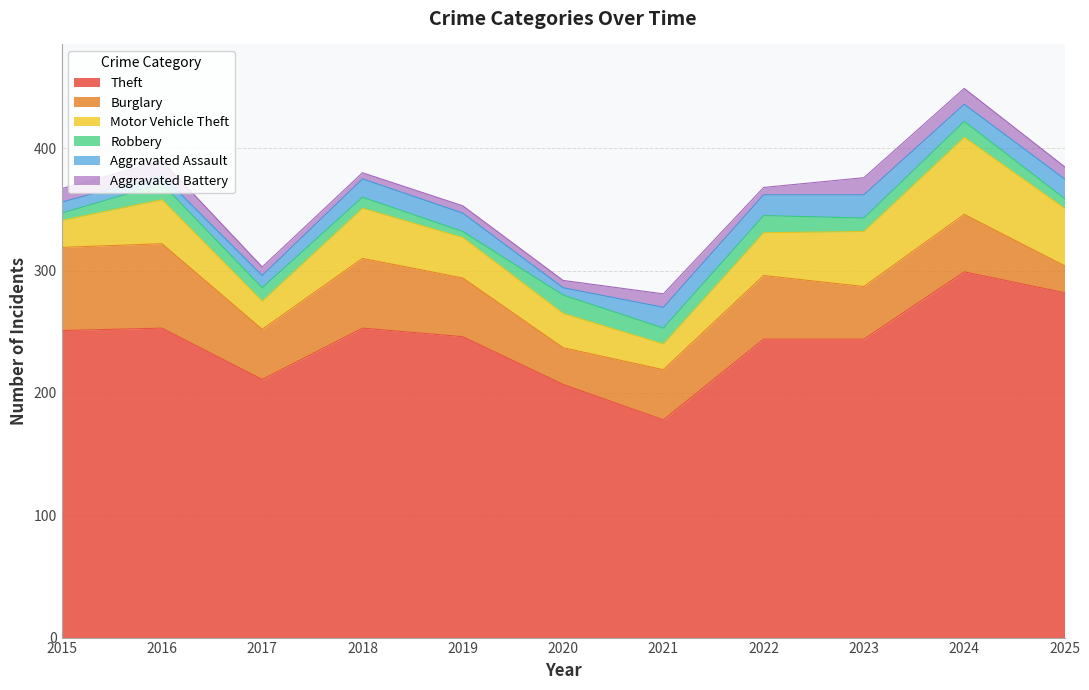

At which category is the sum across all series the highest?

2024